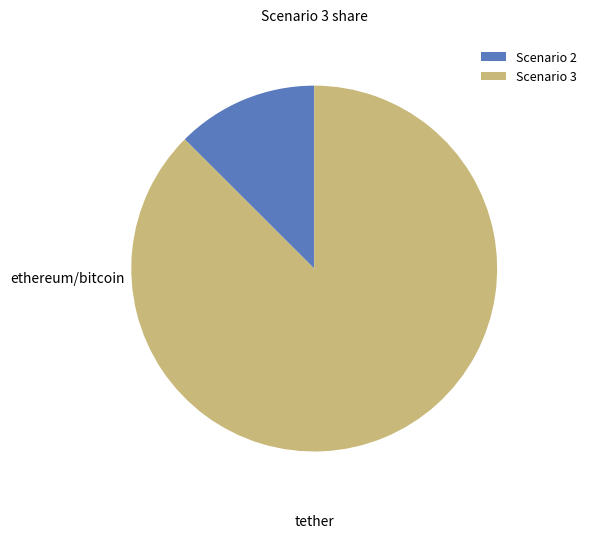

Is it true that Scenario 3 is 87% of the pie?

True